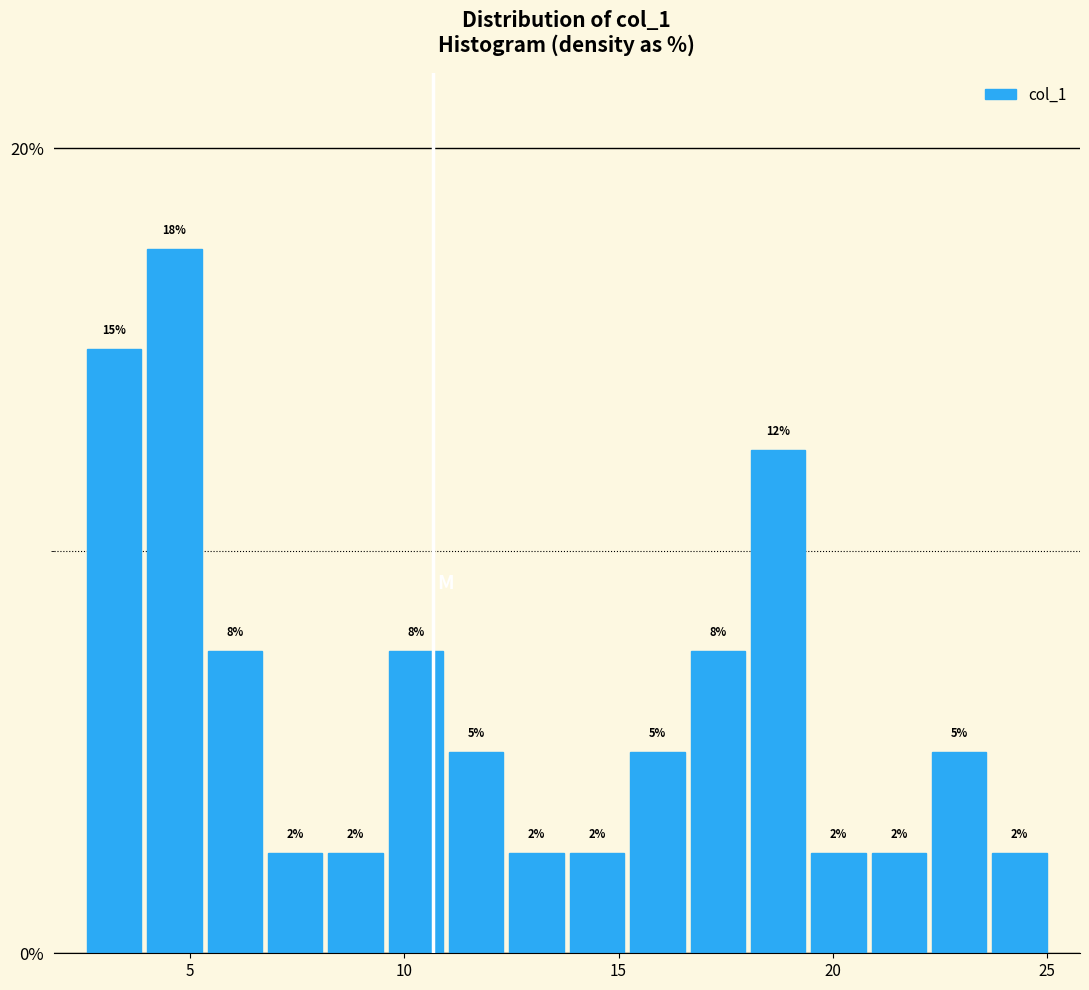

Around what value on the x-axis is the tallest bar? Give the approximate position of its centre, as read against the axis.

4.5